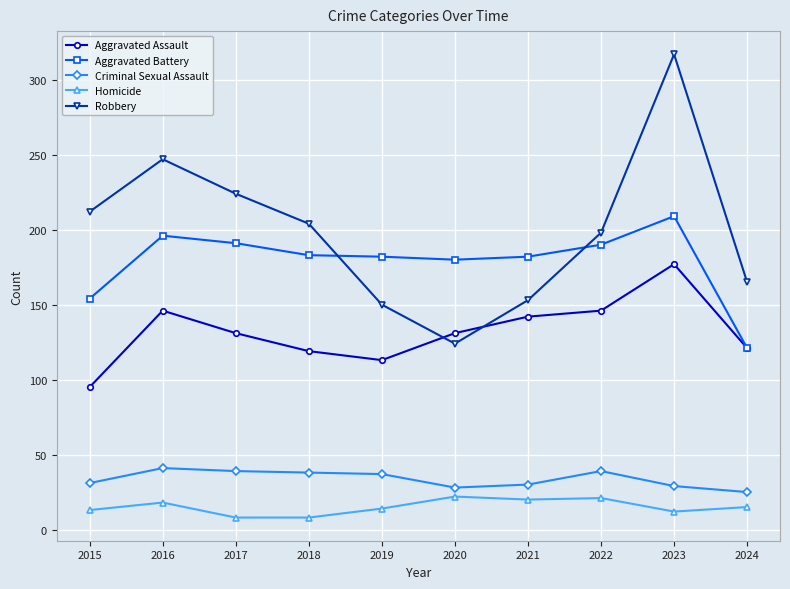

At which category does Robbery reach its first local peak?

2016